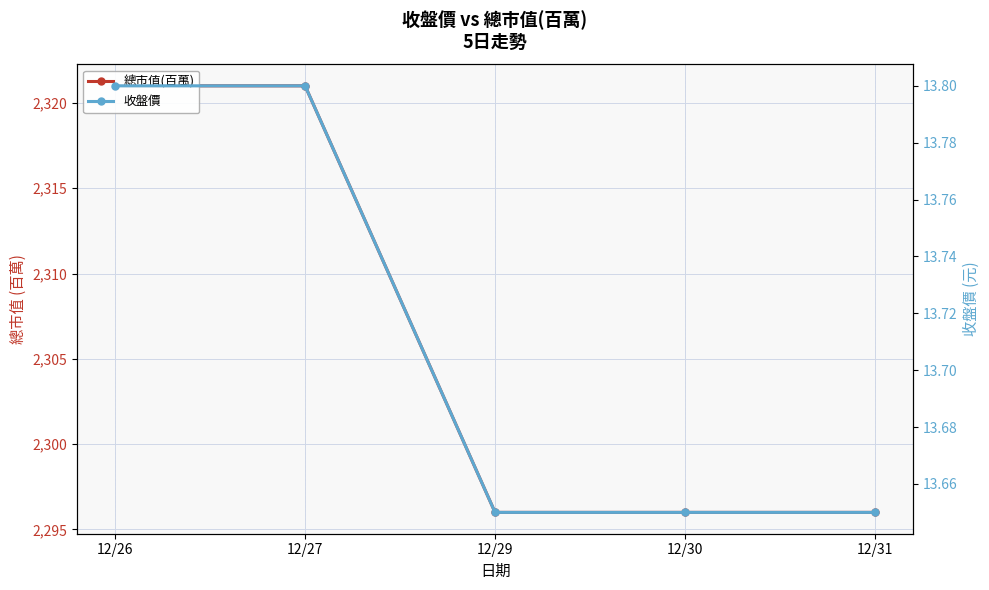

What is the difference between the highest and lowest values at 12/29?

2282.3